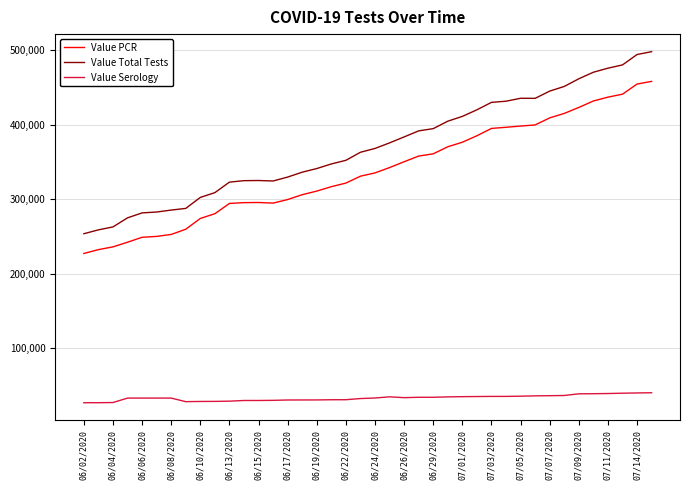

What is the smallest value displayed?

26529